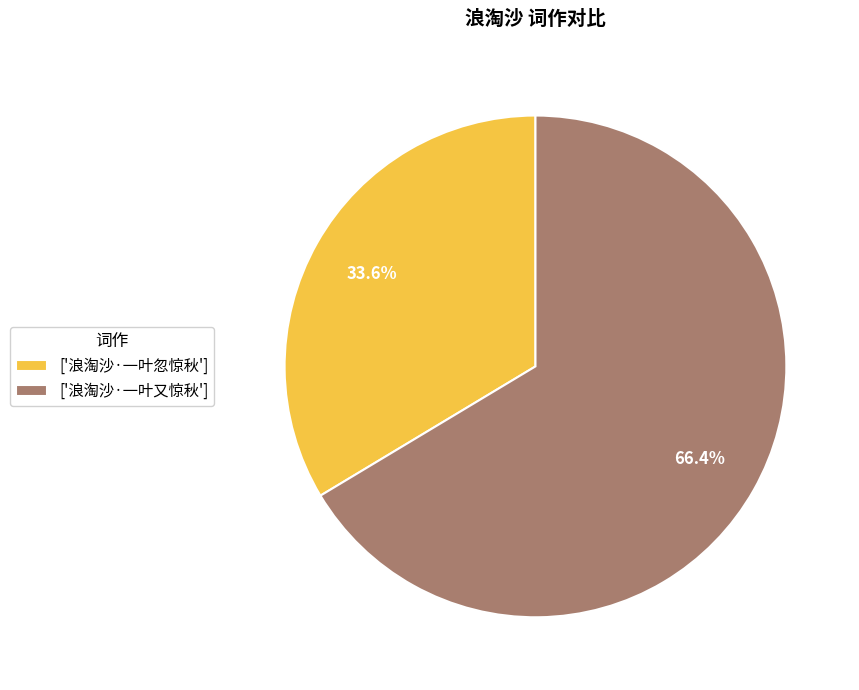

What is the largest slice in the pie chart?

['浪淘沙·一叶又惊秋']